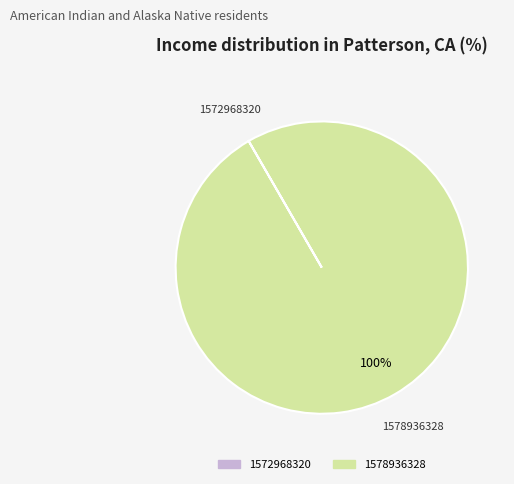

True or false: 1578936328 accounts for 91% of the total.

False